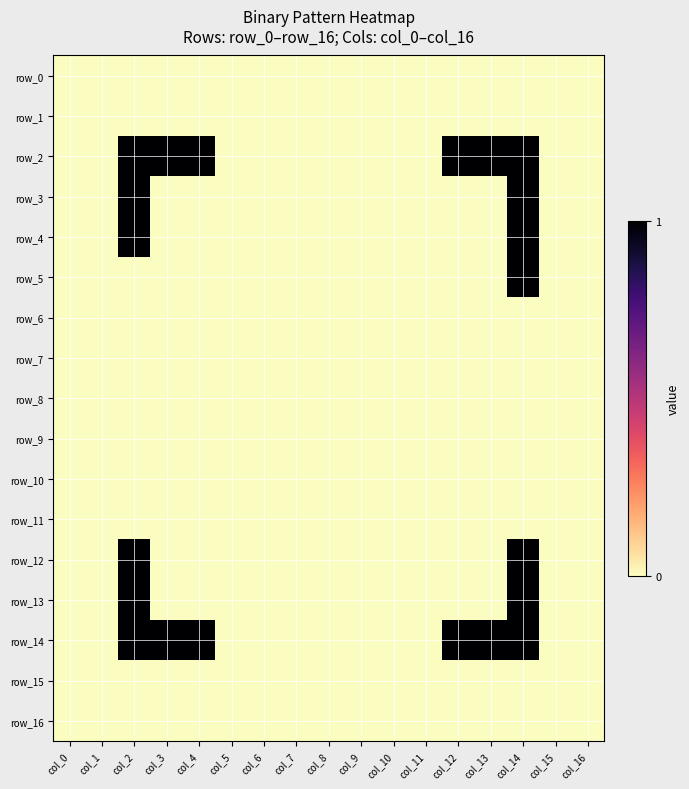

Which category has the lowest value in the row_16 series?

col_0